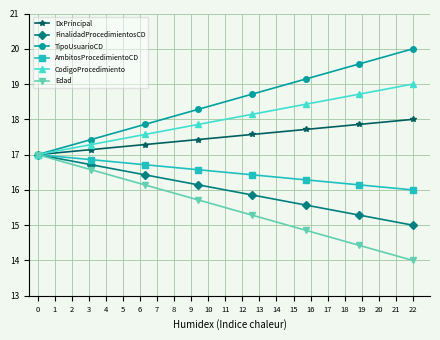

Rank the series by their average value, from highest to lowest.

TipoUsuarioCD, CodigoProcedimiento, DxPrincipal, AmbitosProcedimientoCD, FinalidadProcedimientosCD, Edad